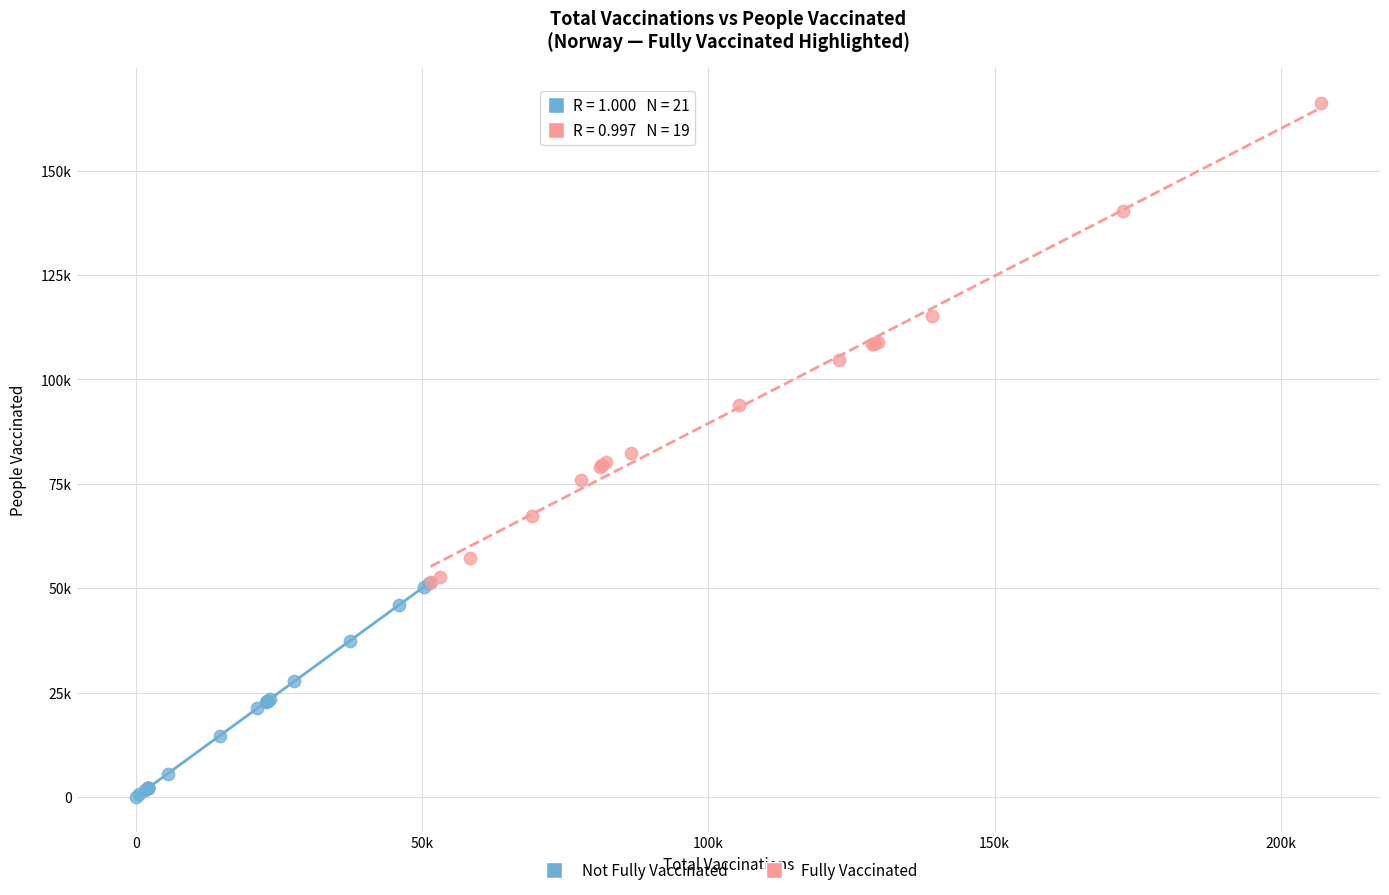

Which series has the largest Y range (max minus min)?

Fully Vaccinated